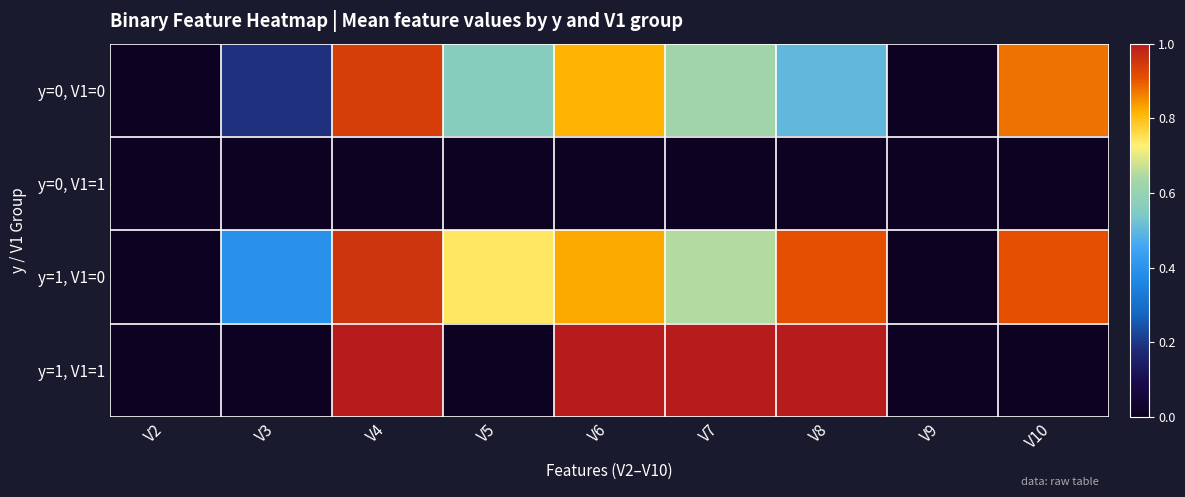

At V5, list the series in order from largest to smallest.

y=1, V1=0, y=0, V1=0, y=0, V1=1, y=1, V1=1